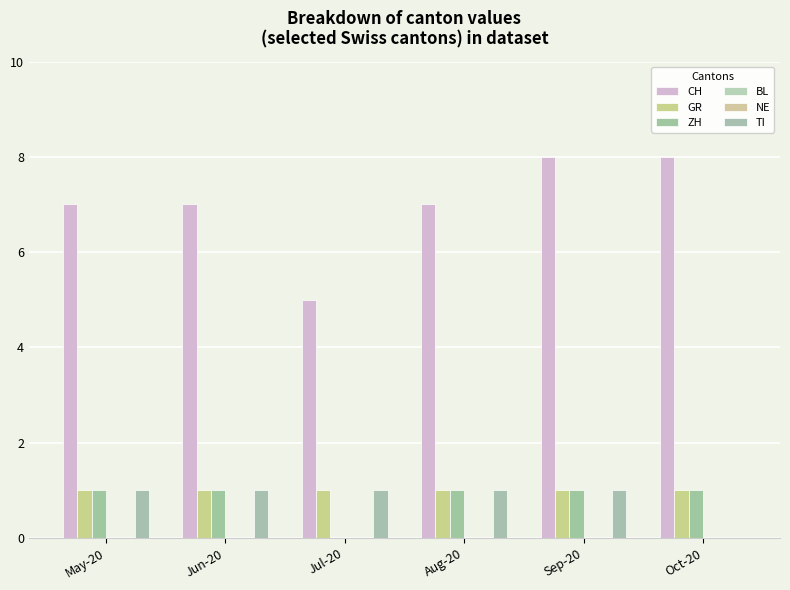

How many ZH values are between 1 and 2?

5